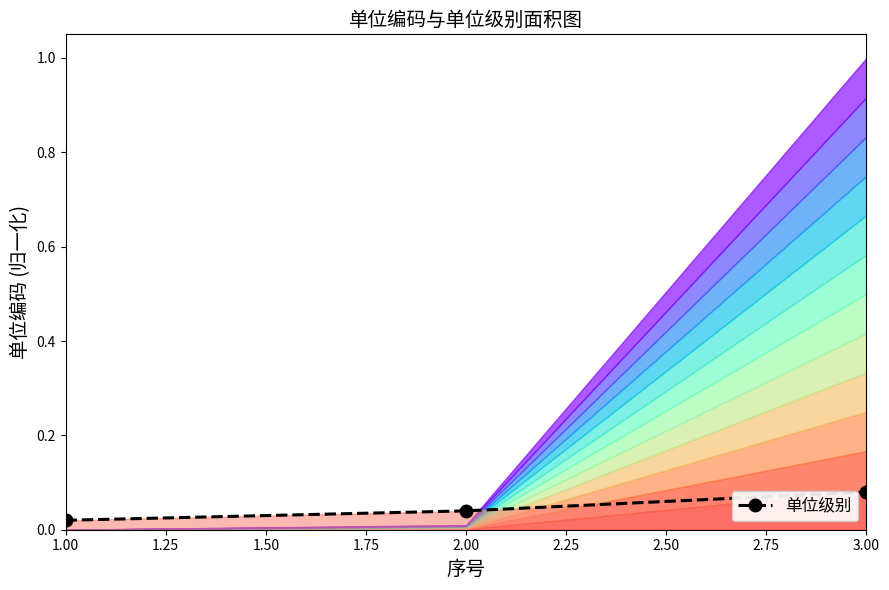

How many 单位级别 values are between 0 and 1?

3